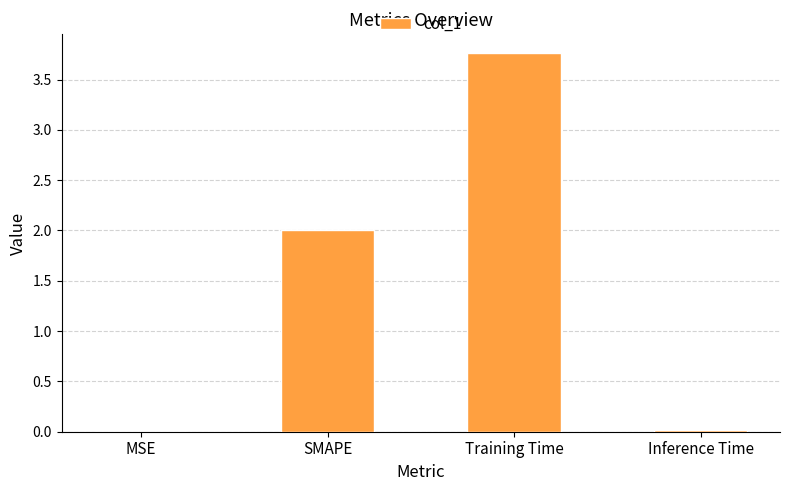

What is the sum of the values at MSE and SMAPE?

2.0